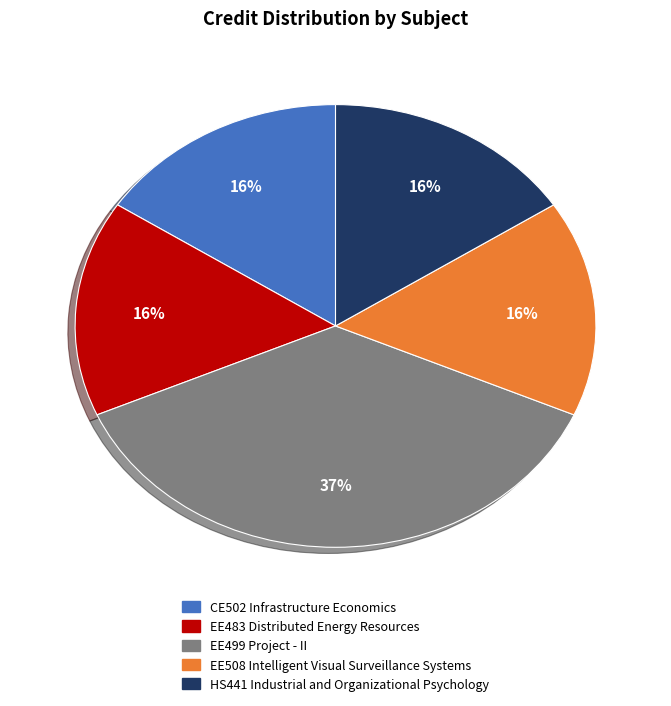

True or false: CE502 Infrastructure Economics accounts for 27% of the total.

False